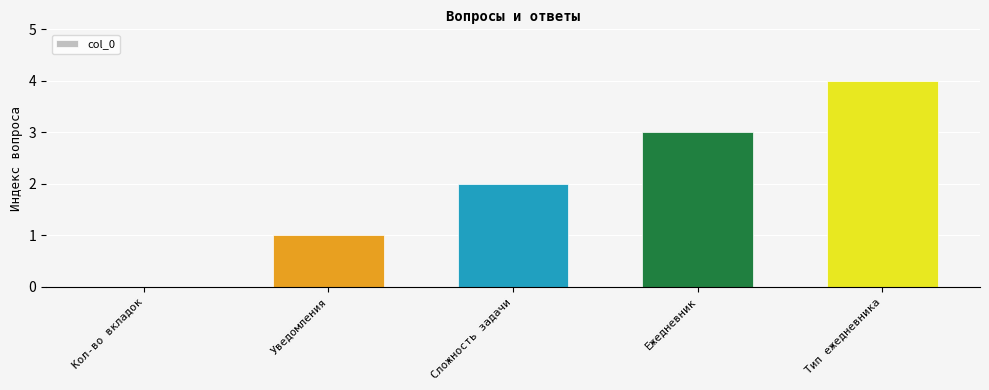

At which category does the chart reach its peak across all series?

Тип ежедневника